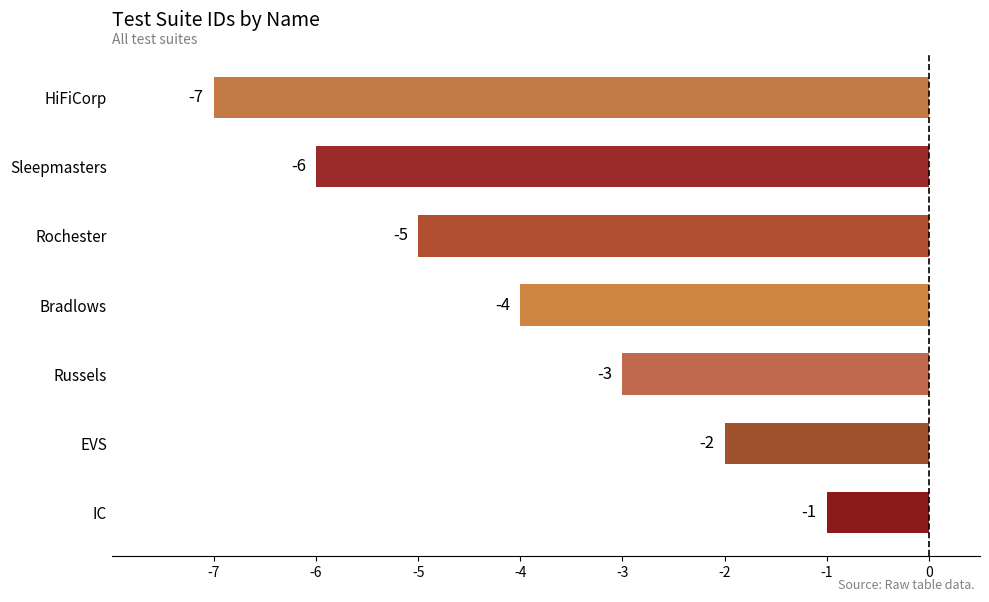

Reading top to bottom, extract all data points from this chart.

-7	-6	-5	-4	-3	-2	-1